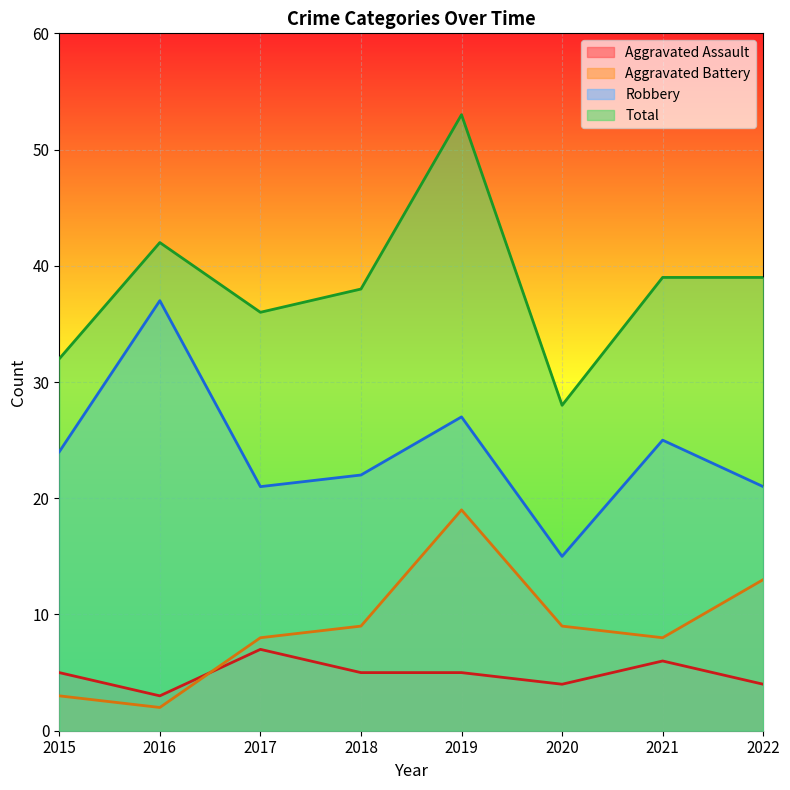

What is the difference between the highest and lowest values at 2018?

33